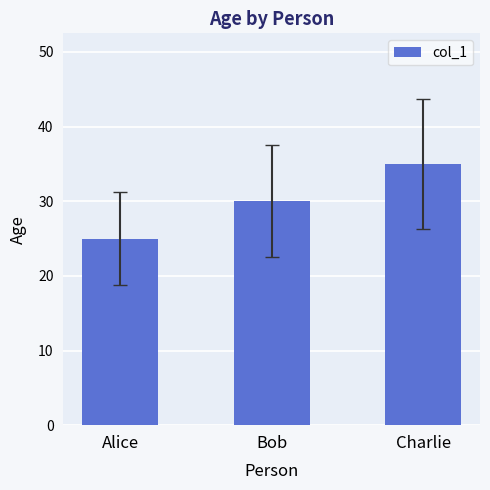

Rank the categories by value from lowest to highest.

Alice, Bob, Charlie